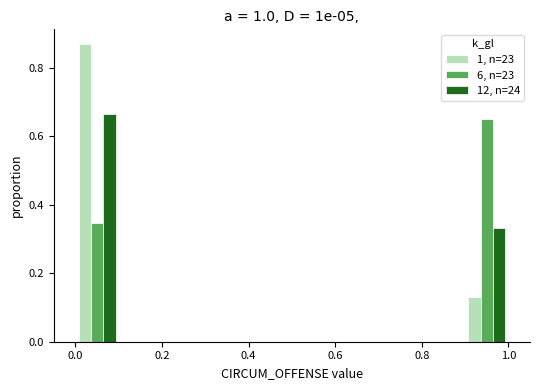

What is the height of the 1, n=23 bar covering 0.9 to 1.0 on the x-axis? The values are not printed on the chart, so give them approximately, as read against the axis.

0.14